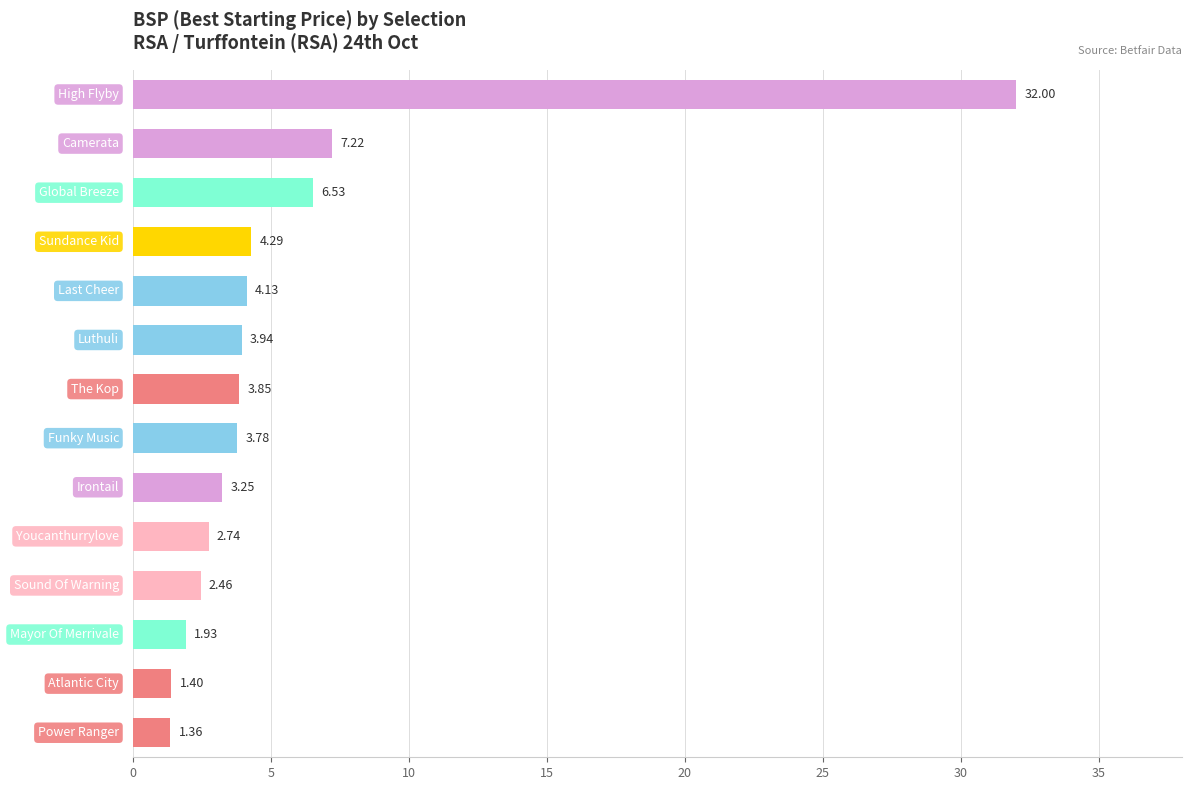

What is the sum of all values?

78.9